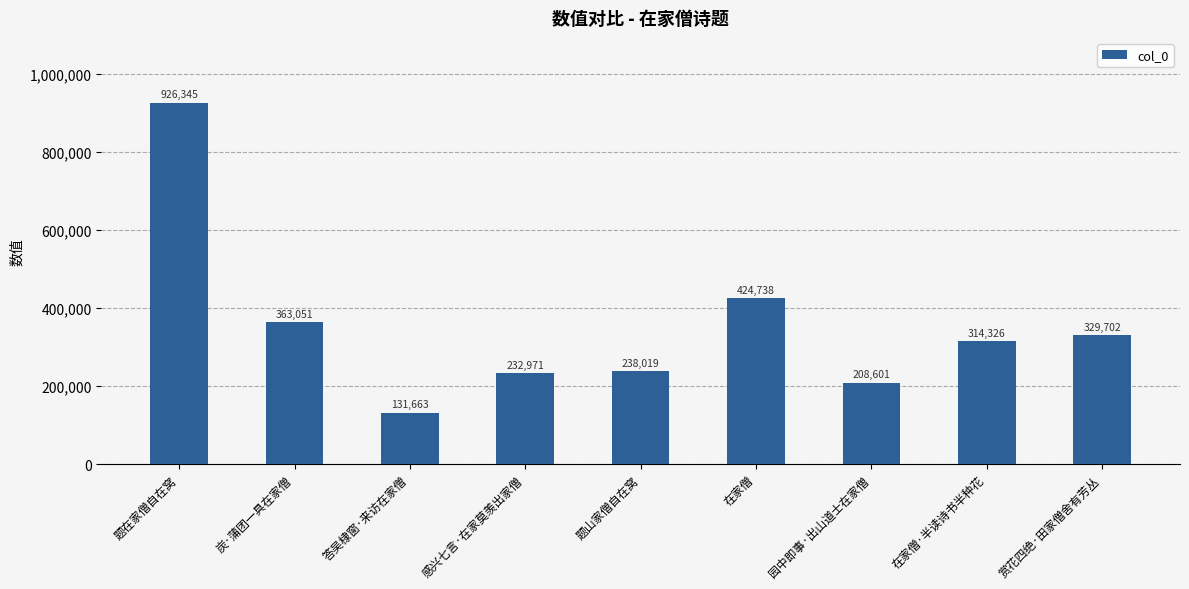

Is it true that the value at 答吴棣窗·来访在家僧 is 193031?

False